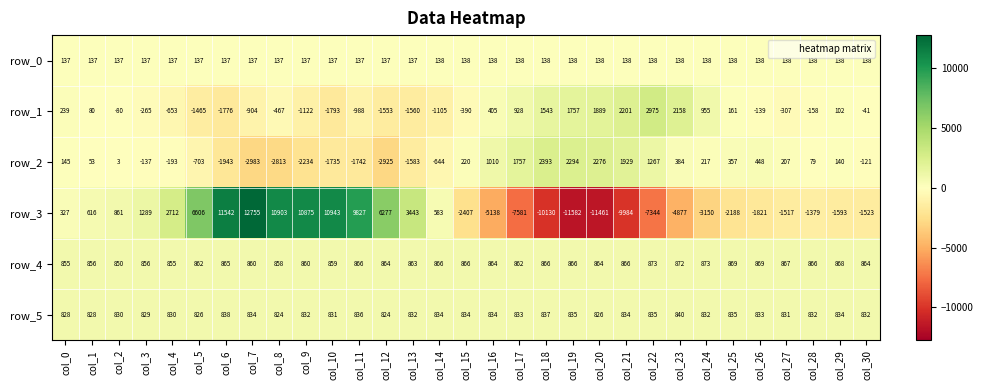

At which category is the sum across all series the highest?

col_7